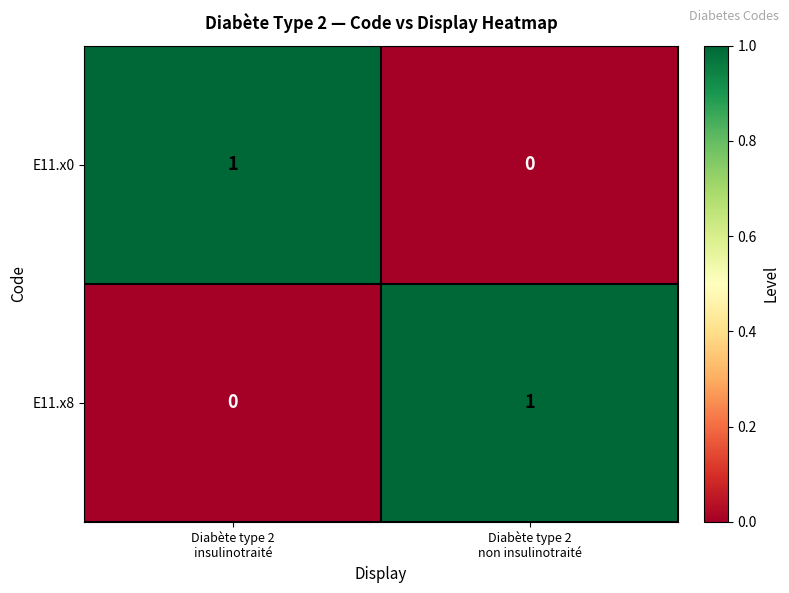

Reading right to left, list all the values displayed in this chart.

E11.x0: 0	1
E11.x8: 1	0